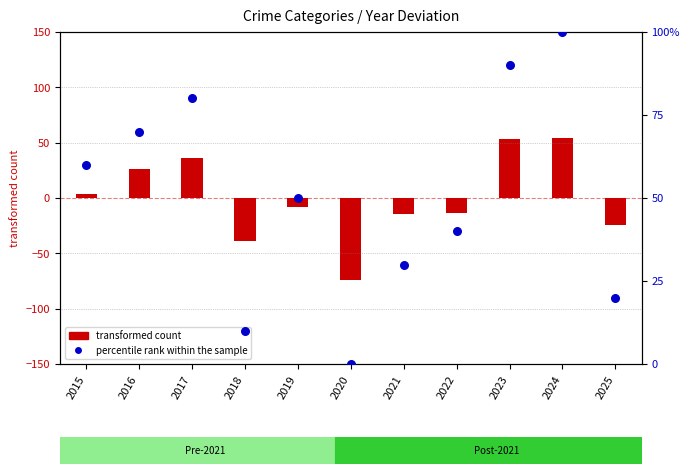

Which has a higher value, 2017 or 2018?

2017